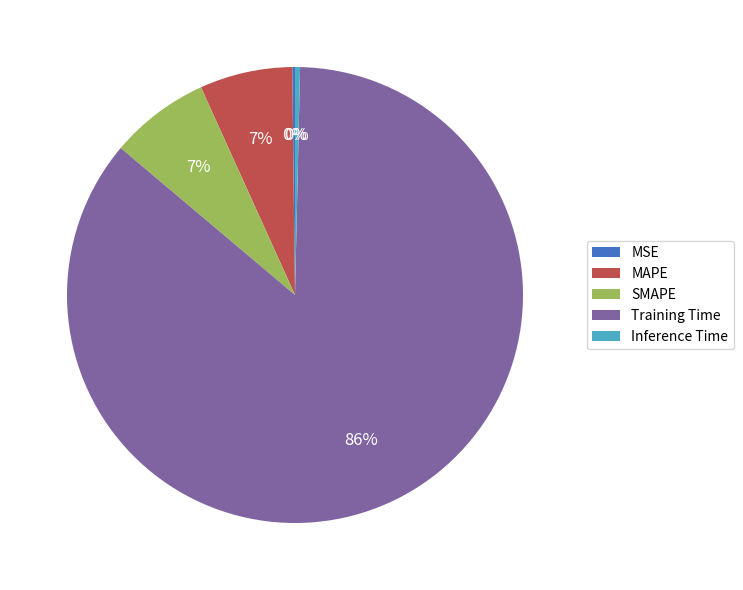

Combined, do Inference Time and Training Time account for over 50%?

Yes